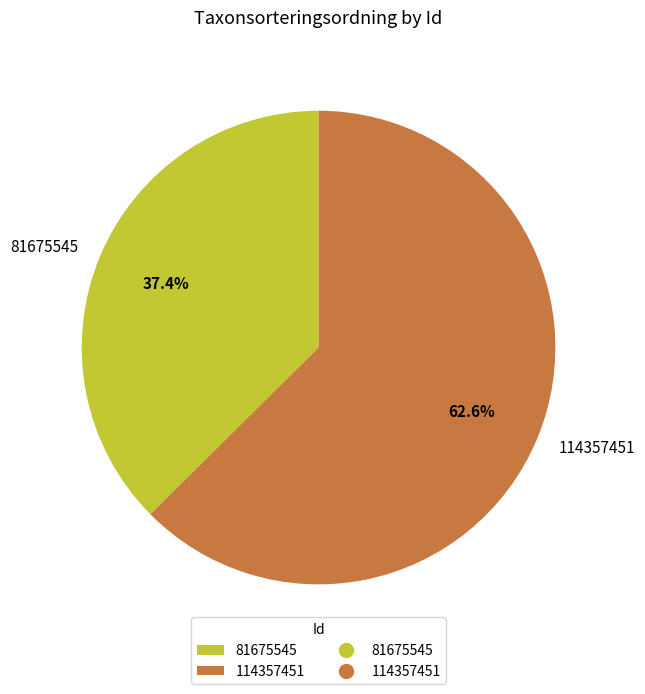

How many slices are in this pie chart?

2